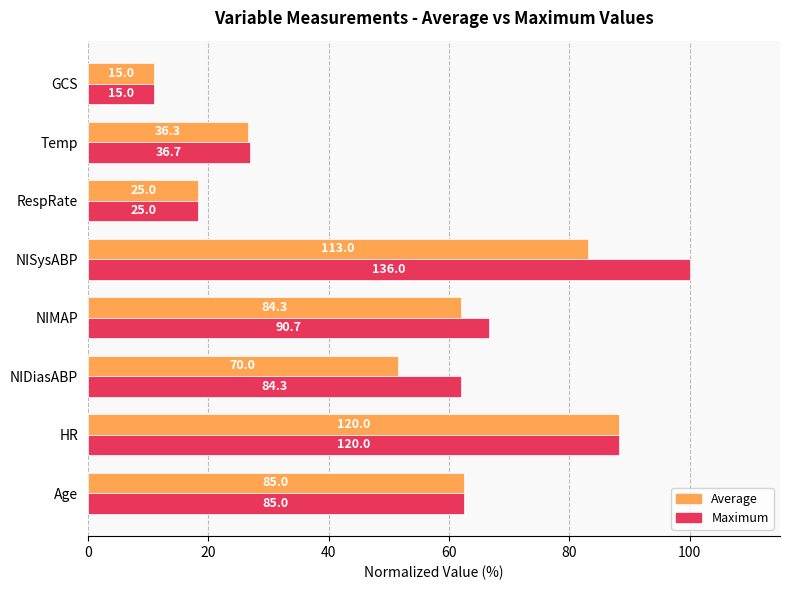

What are all the series names shown in the legend?

Average, Maximum